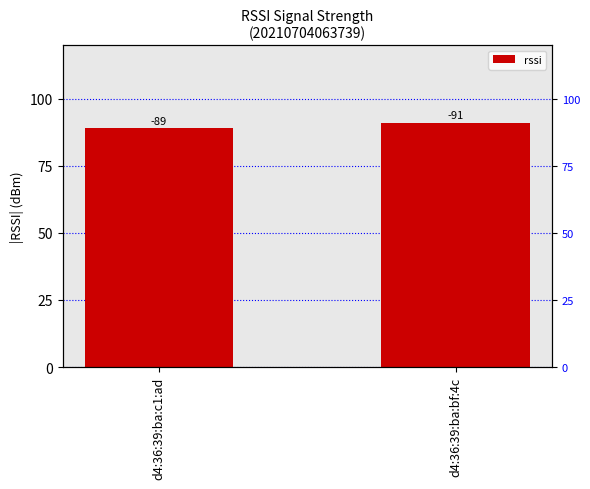

True or false: the data shows 22 at d4:36:39:ba:bf:4c.

False